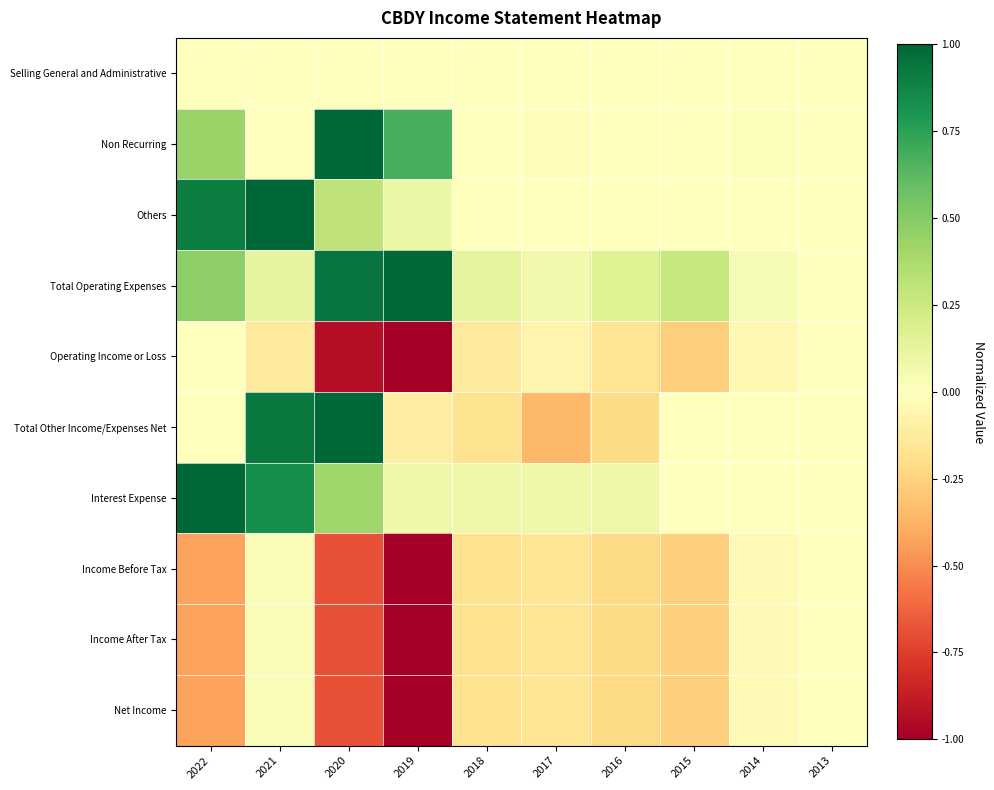

What is the spread (max minus min) of values at 2017?

0.4